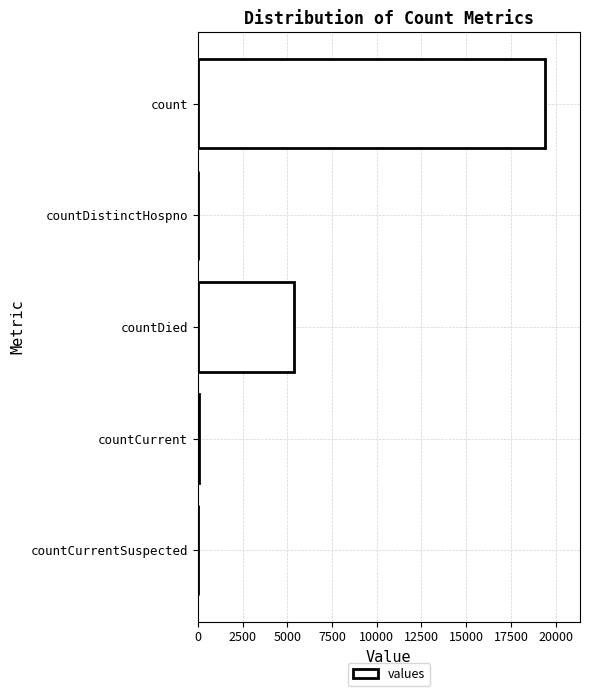

What is the sum of all values?

24875